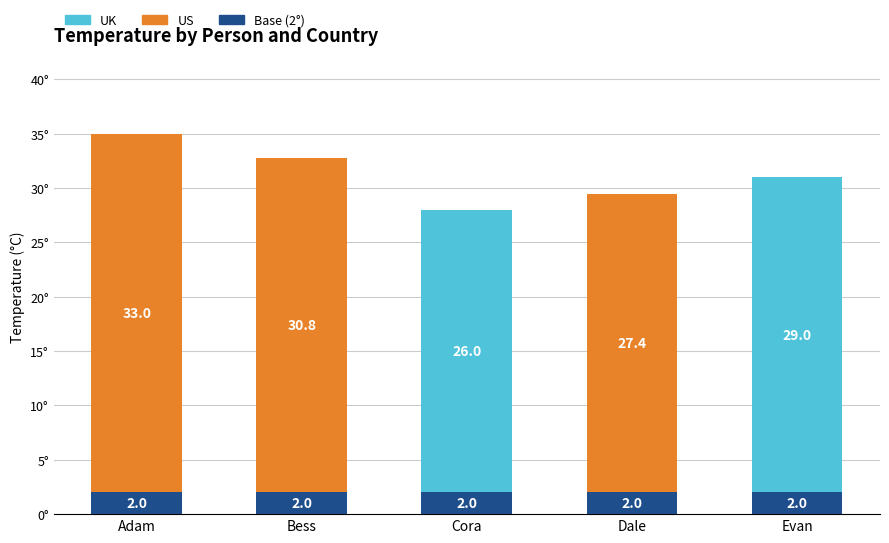

At which category does the chart reach its peak across all series?

Adam